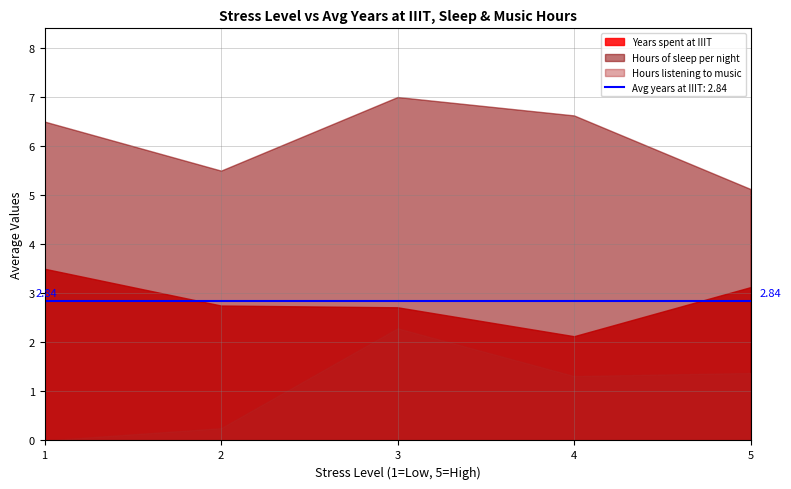

Rank the series by their maximum value, from highest to lowest.

Hours of sleep per night, Years spent at IIIT, Hours listening to music